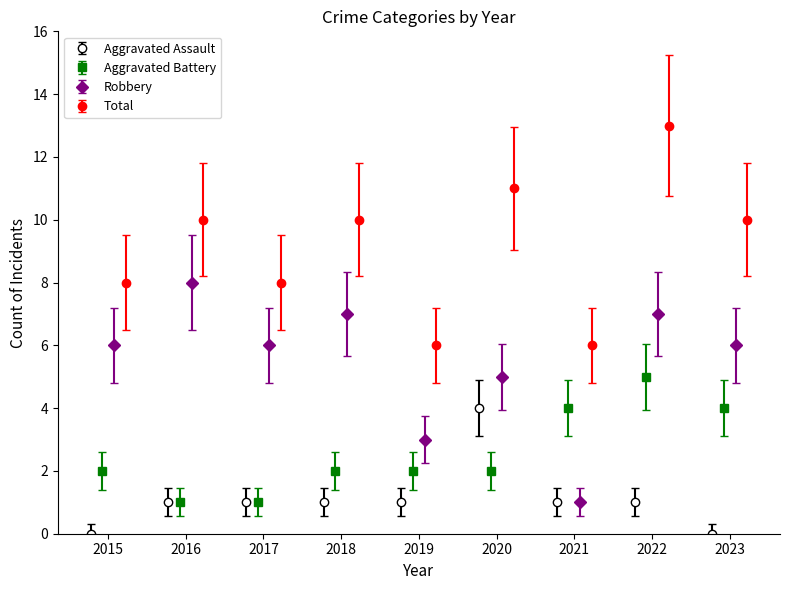

True or false: Aggravated Assault has a value of 1 at 2017.

True